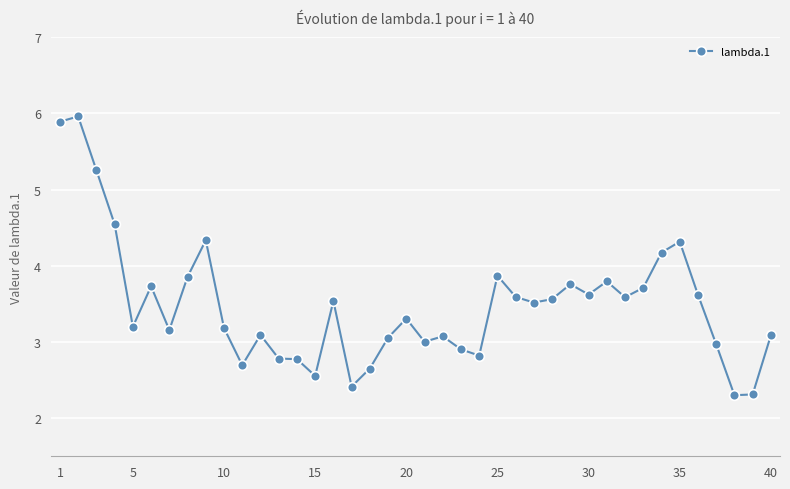

True or false: the data has more than 2 interior local peaks.

True